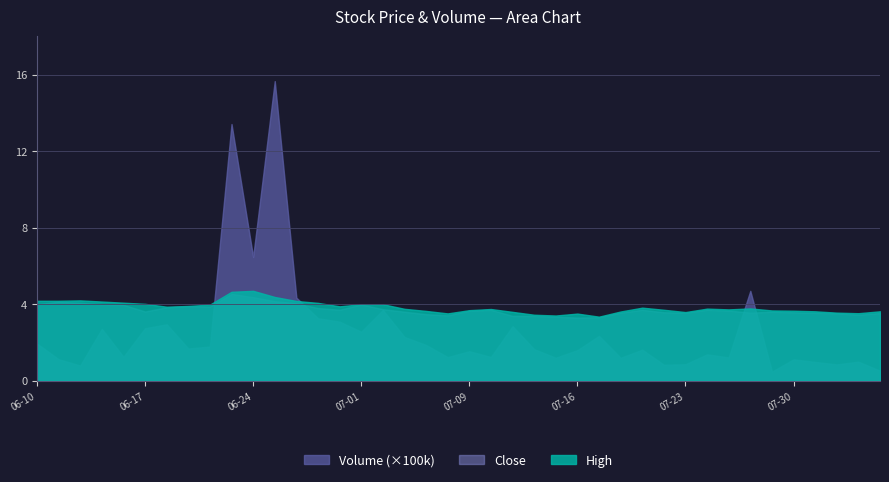

Where is the first local minimum for Close?

2021-06-17